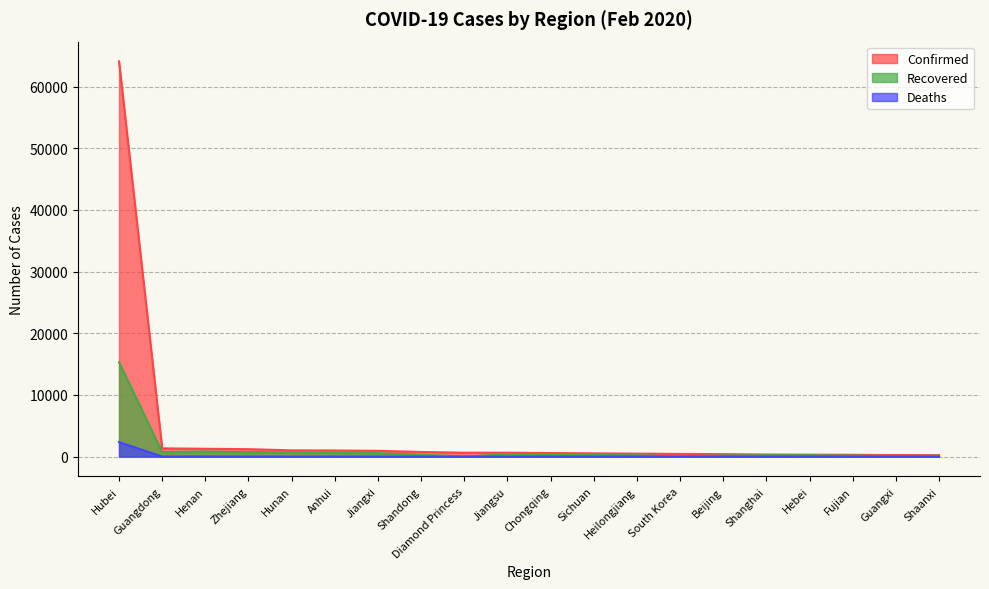

True or false: Recovered and Confirmed intersect in this chart.

False